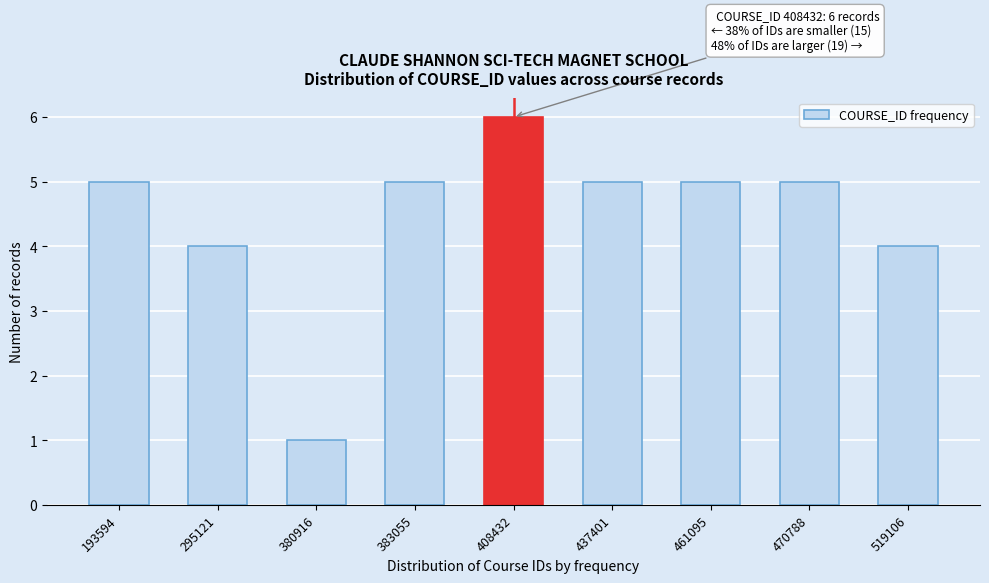

Reading right to left, what are all the values shown in this chart?

4	5	5	5	6	5	1	4	5